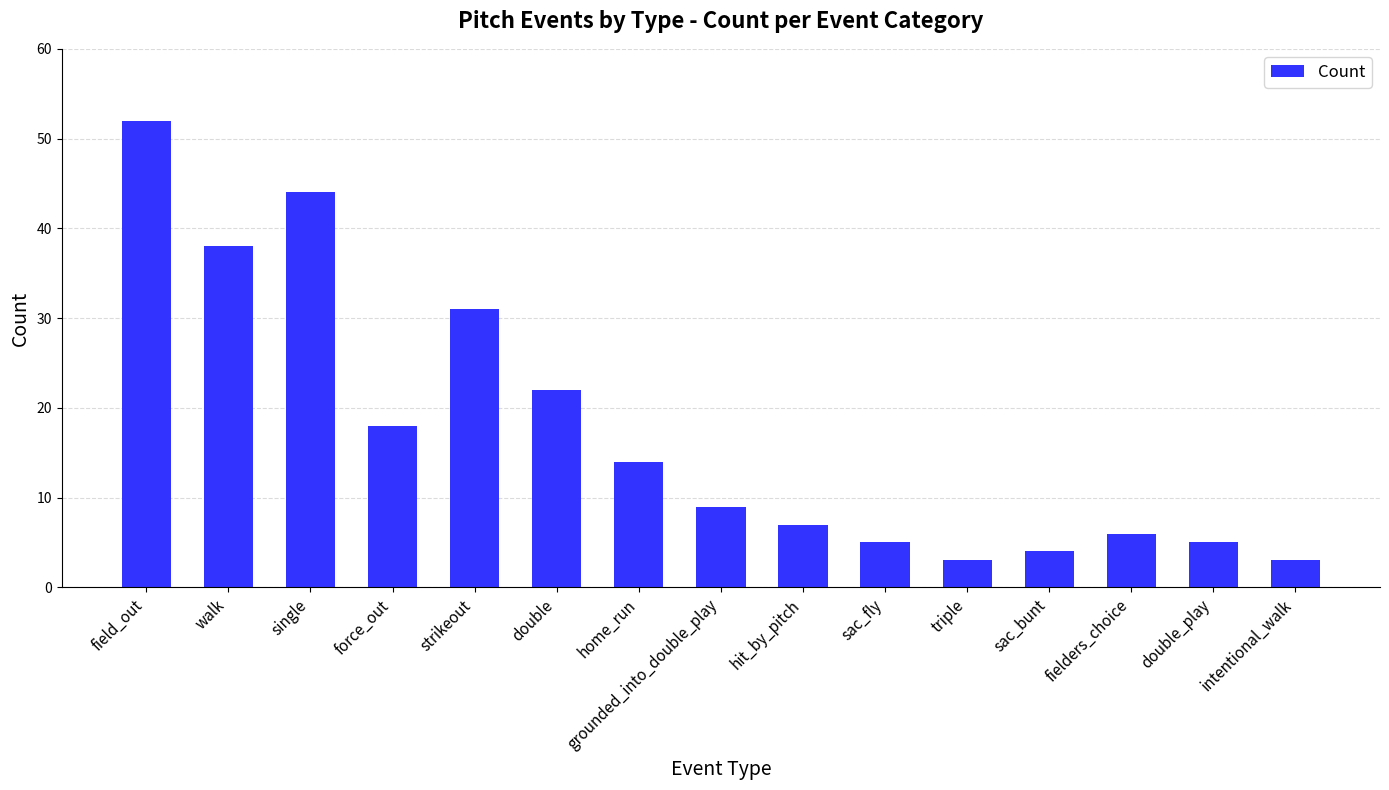

What is the ratio of the value at double_play to the value at field_out?

0.1